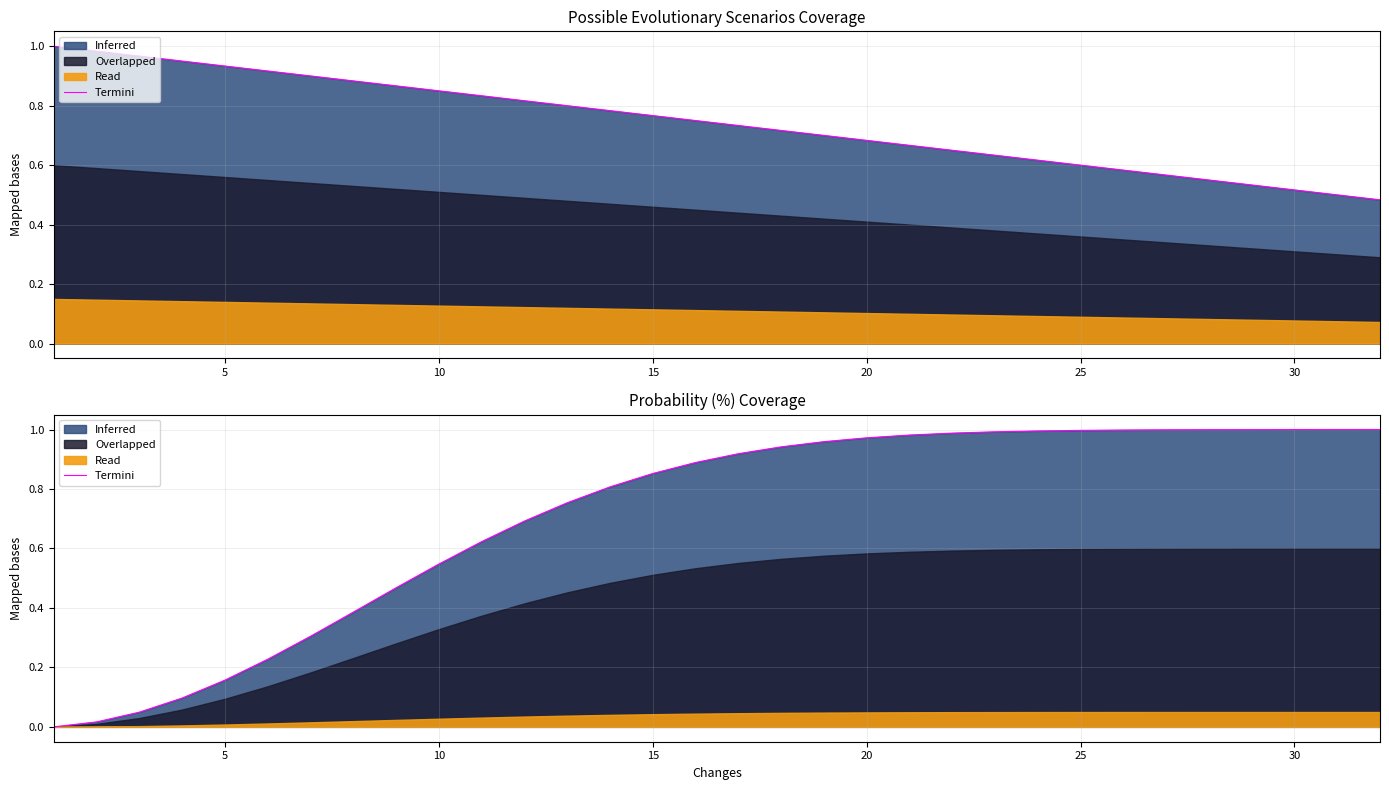

What is the difference between the maximum and second lowest values?

1.0